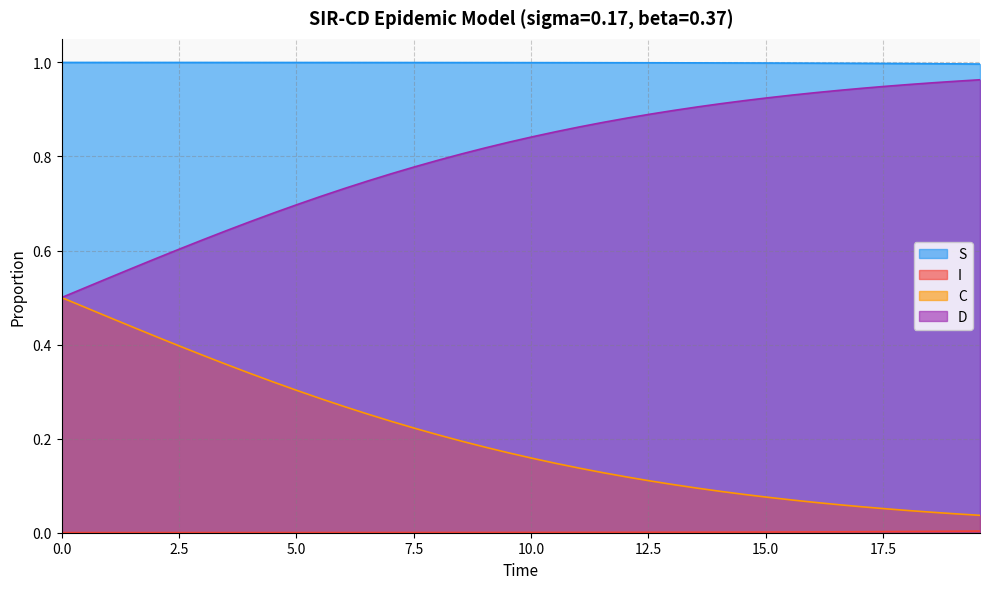

What is the maximum value shown in the chart?

1.0